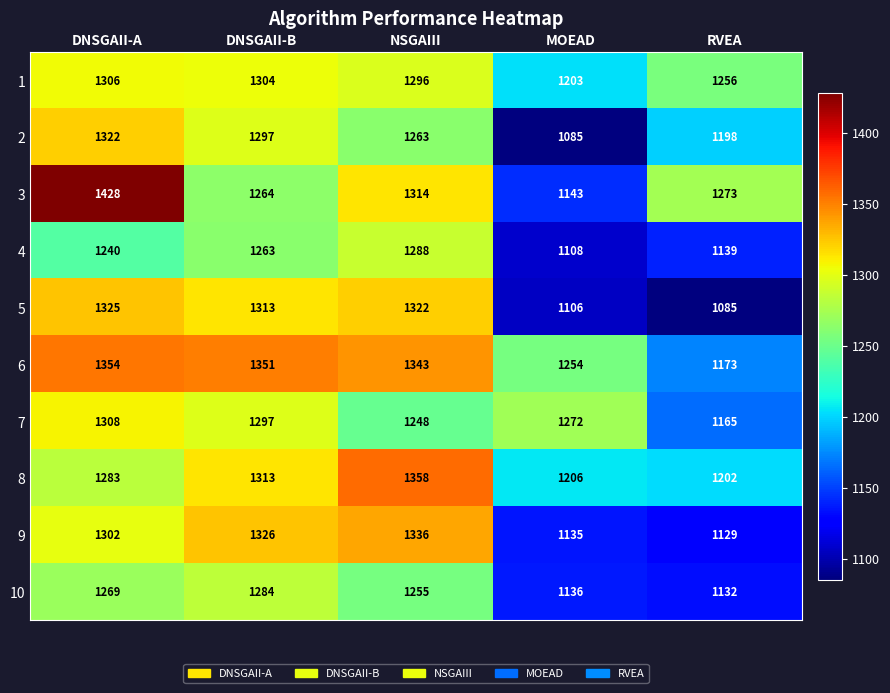

Which series has the widest spread of values?

3